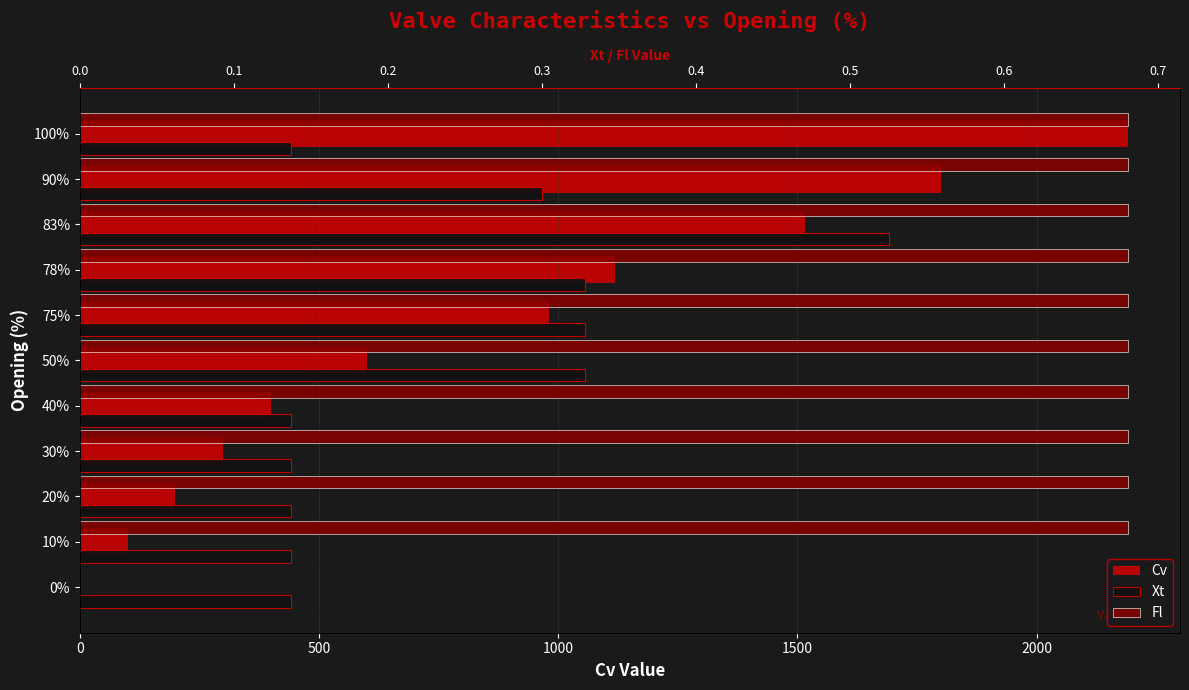

Which has a higher value, 83% or 0%?

83%